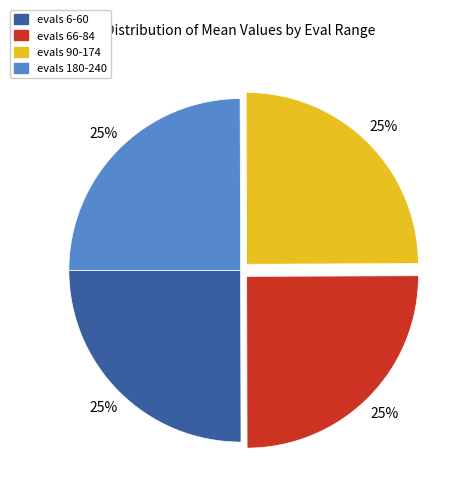

To the nearest percent, what is the combined percentage of evals 90-174 and evals 66-84?

50%